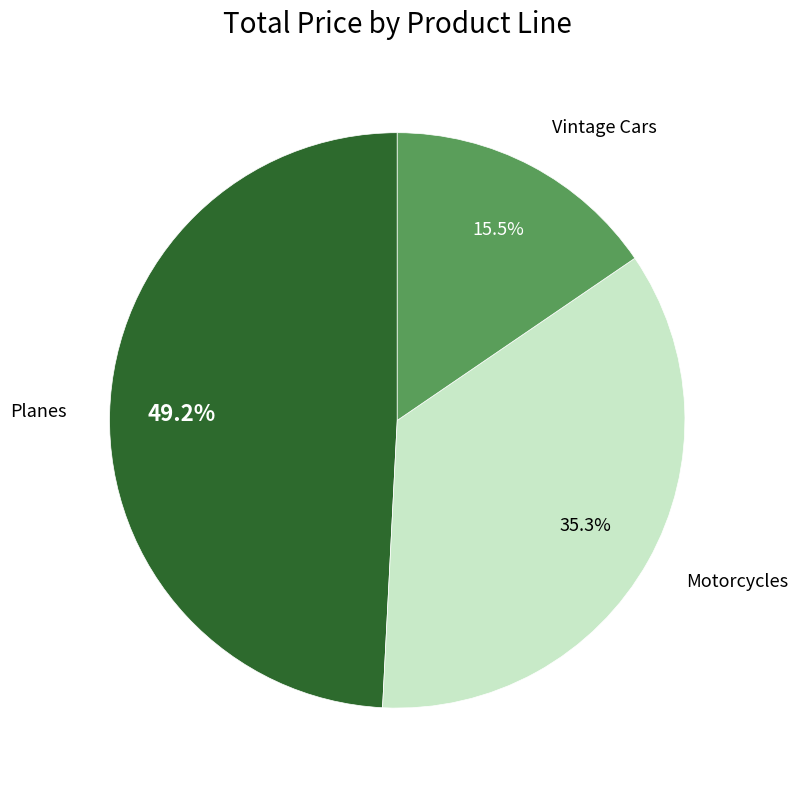

Do Planes and Motorcycles together represent more than half of the pie?

Yes